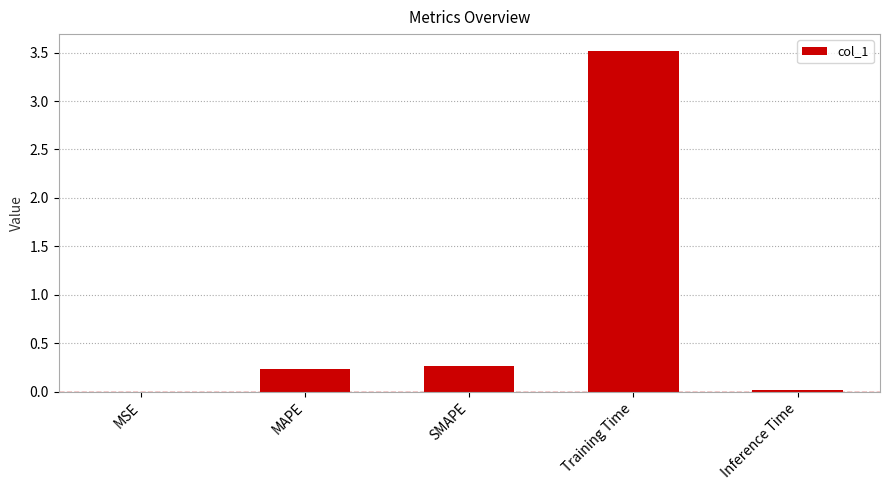

Where is the data nearest to the value 1?

SMAPE